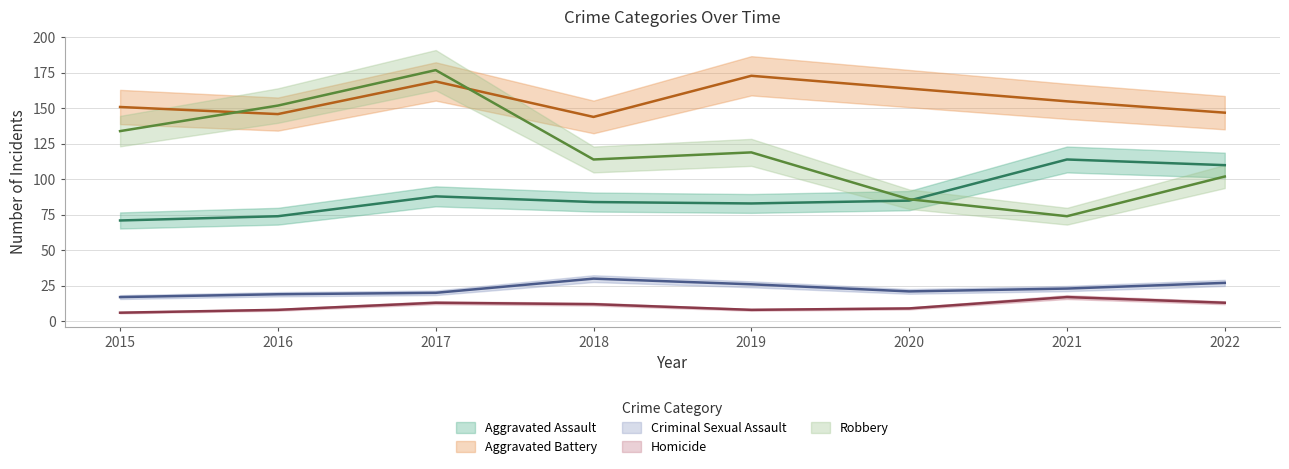

The Homicide series shows 3 at 2021. True or false?

False